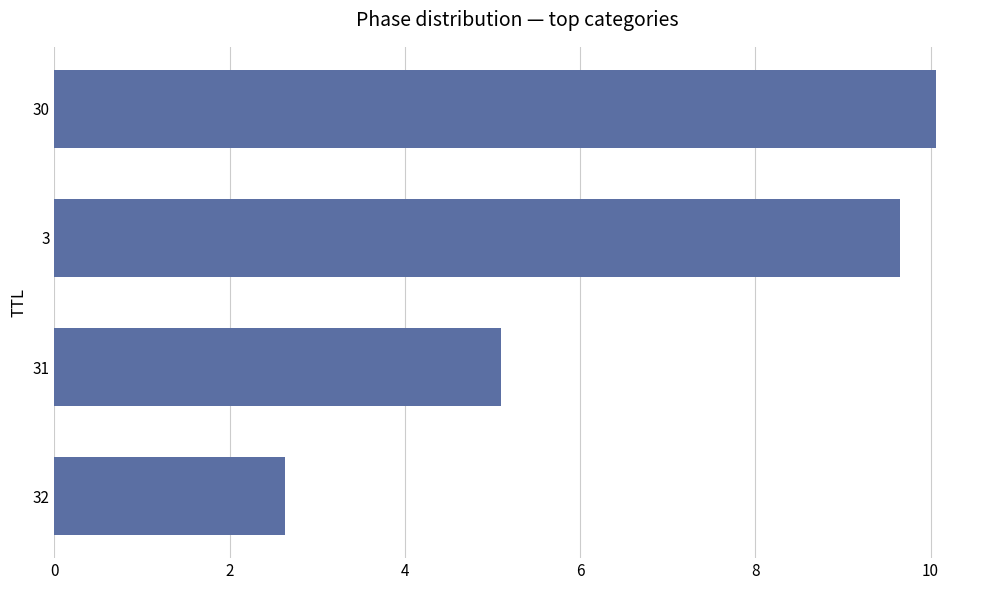

What is the maximum value shown in the chart?

10.1